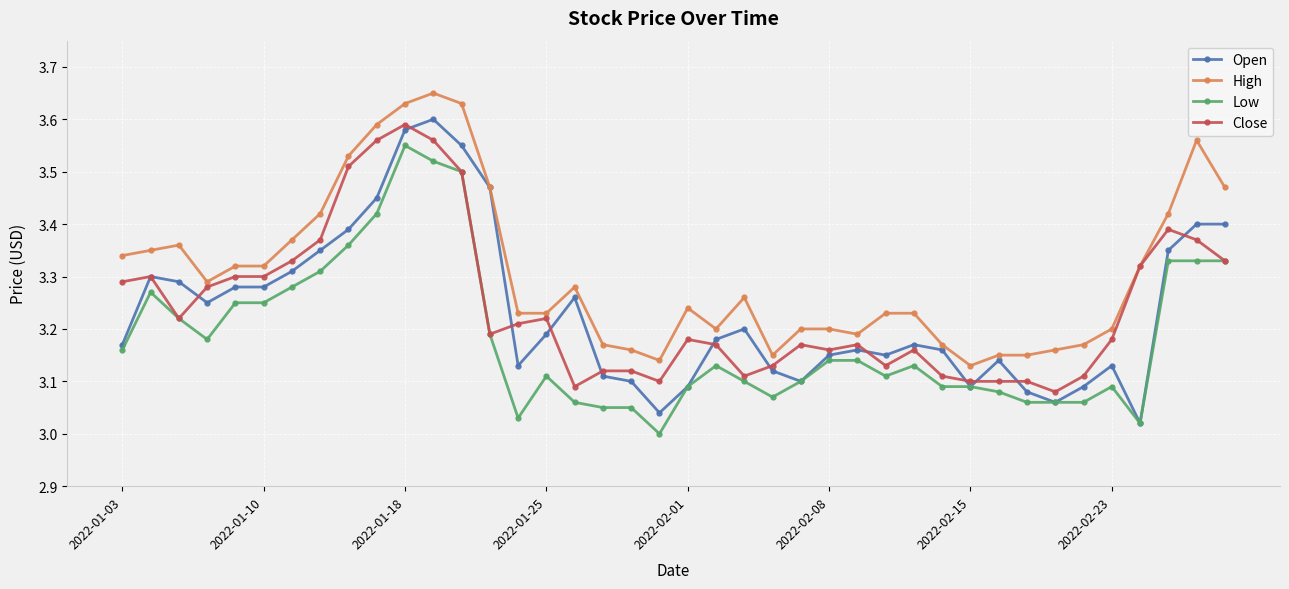

How many data points does each series have?

40